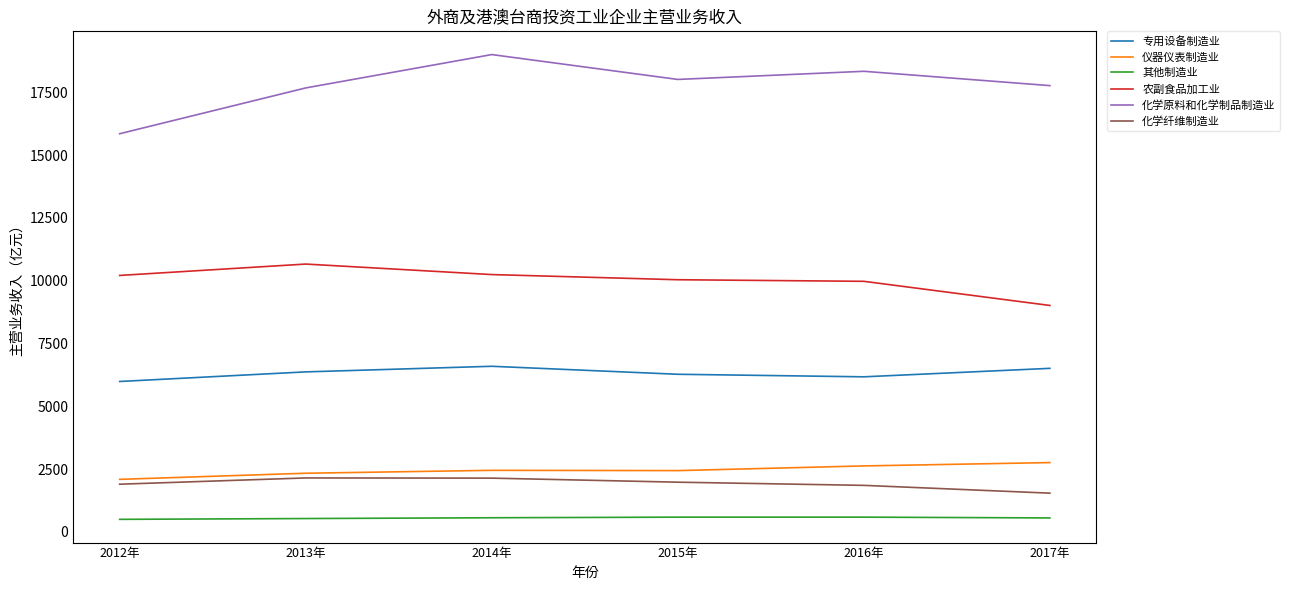

Is it true that 农副食品加工业 equals 9975.1 at 2016年?

True